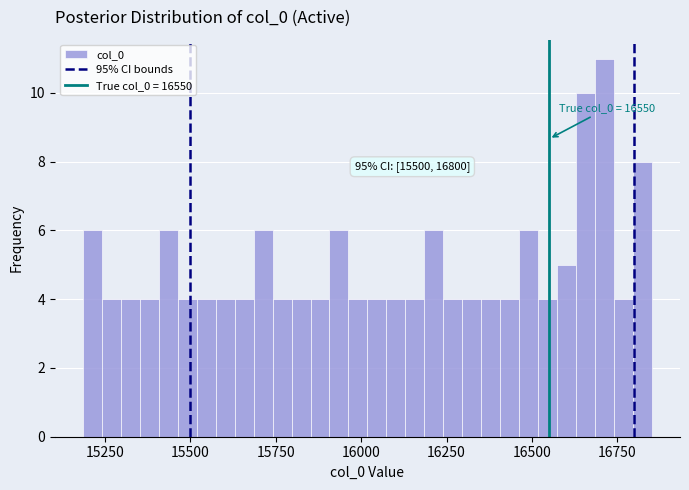

Around what value on the x-axis is the tallest bar? Give the approximate position of its centre, as read against the axis.

16700